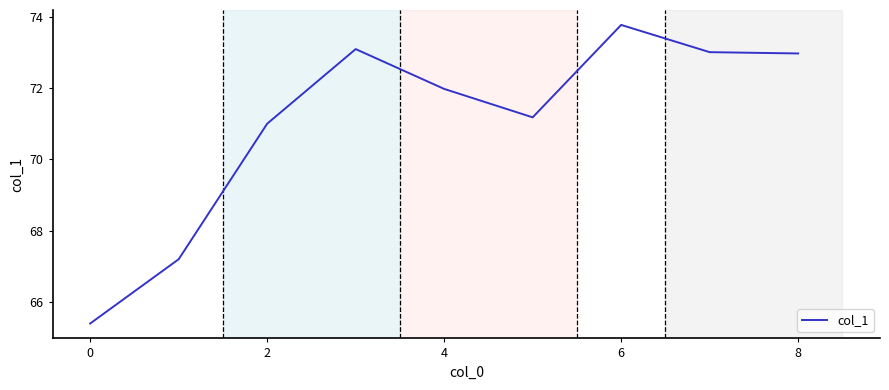

What is the sum of all values?

639.6